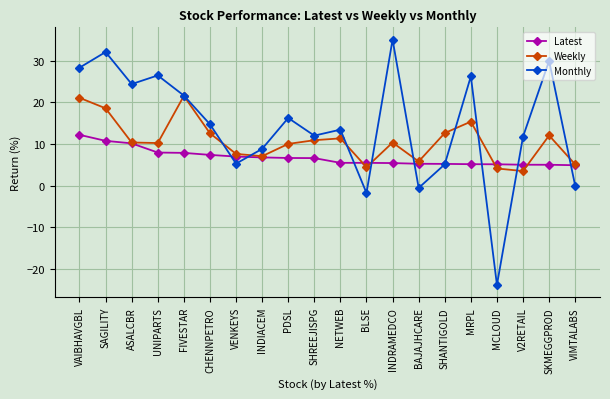

The value of Monthly at VAIBHAVGBL is 28.3. True or false?

True